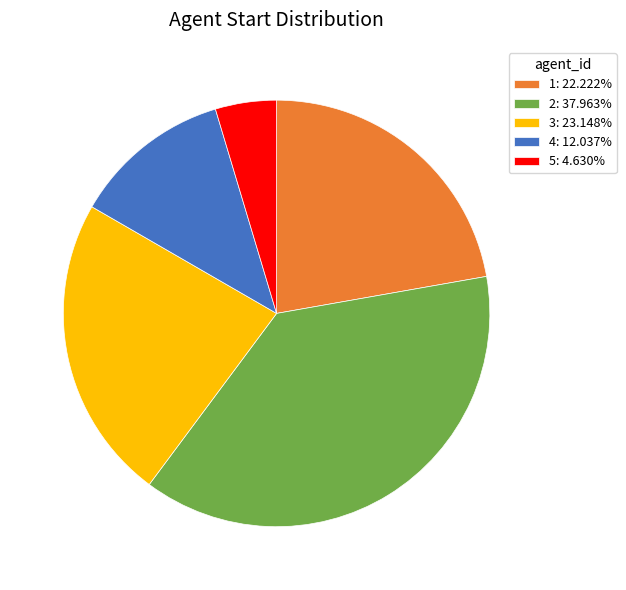

What is the ratio of the value at 2: 37.963% to the value at 1: 22.222%?

1.7